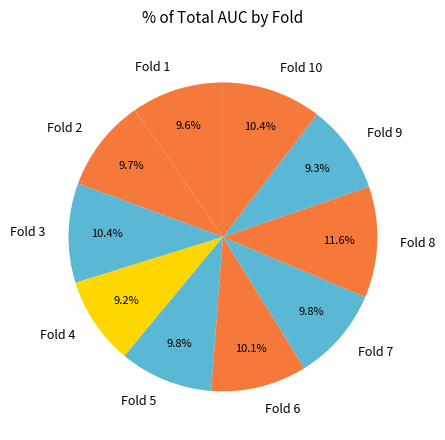

The Fold 6 slice represents 1% of the pie. True or false?

False